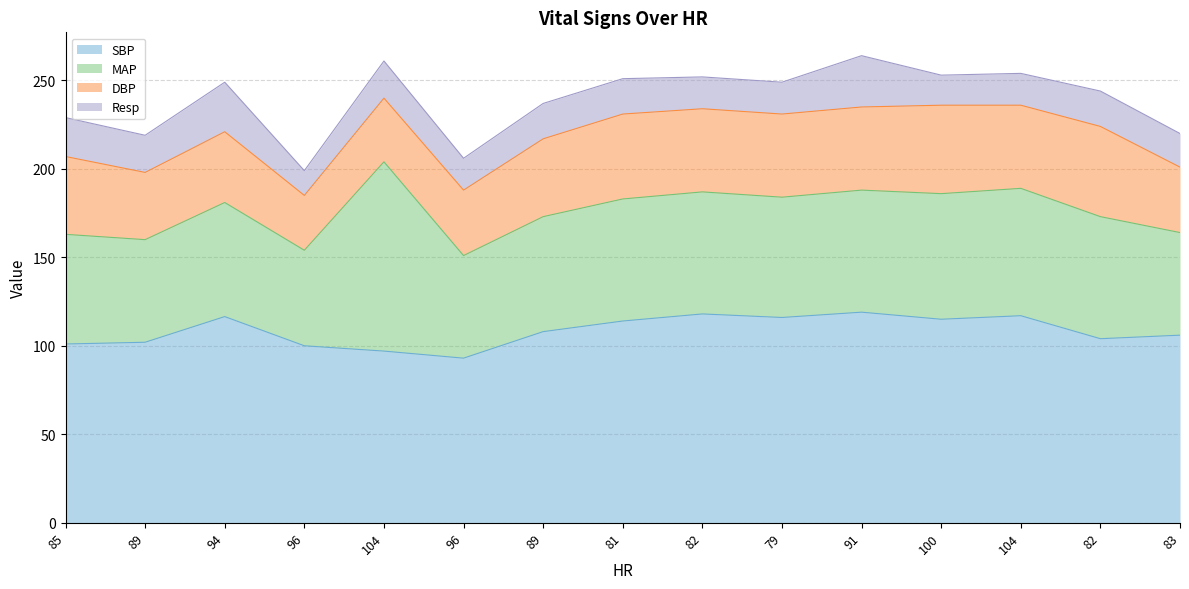

Between 89 and 94, which is larger?

94